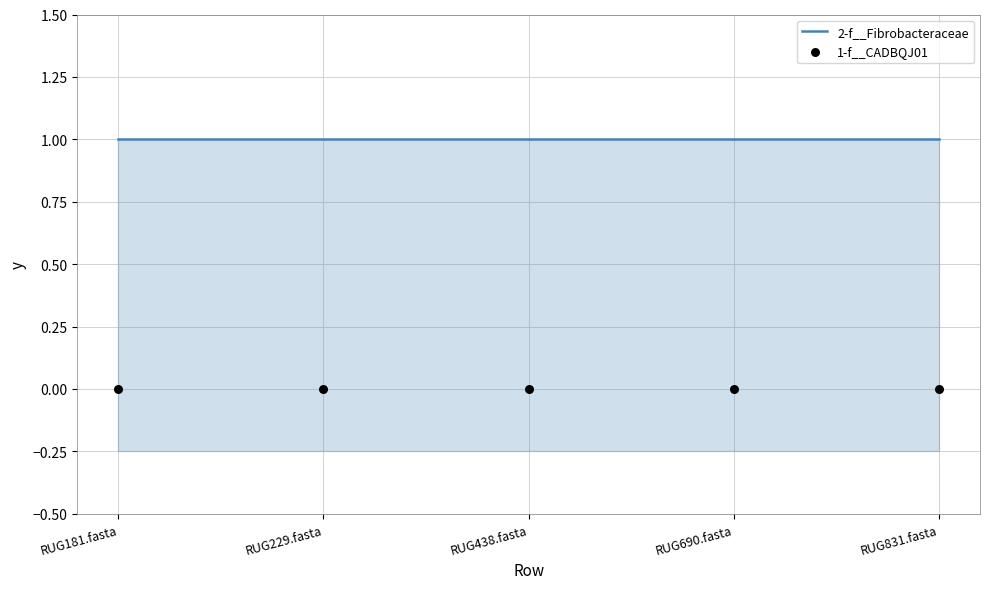

At how many categories does at least one series exceed 0?

5